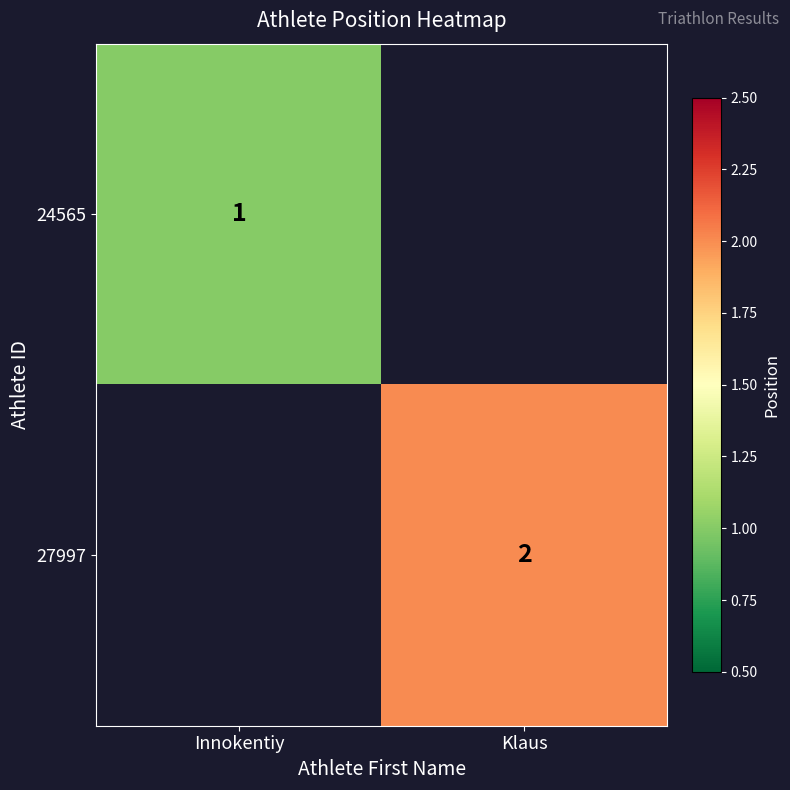

The 27997 series shows 2 at Klaus. True or false?

True